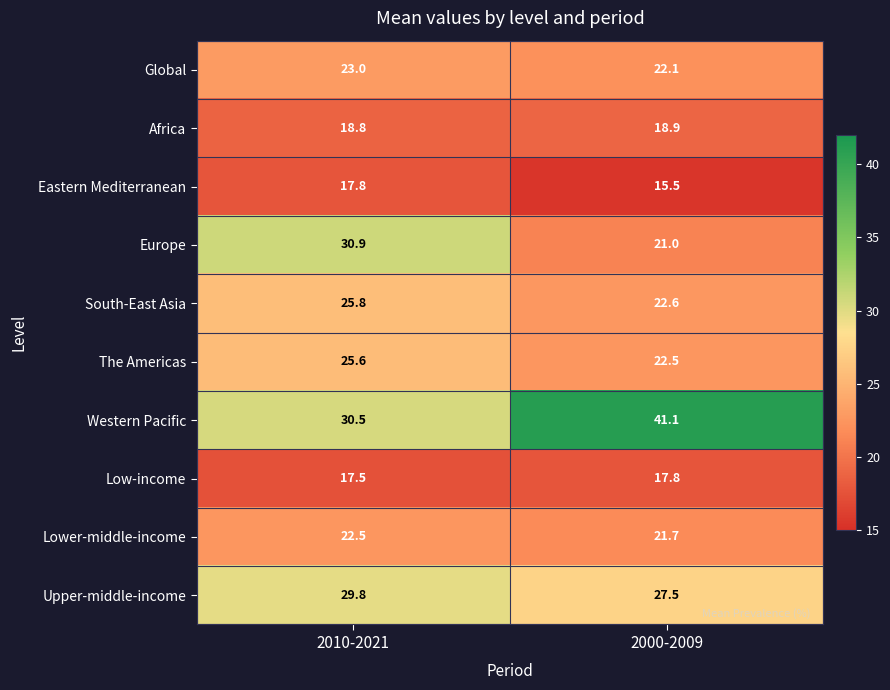

Which series has the largest range (max minus min)?

Western Pacific